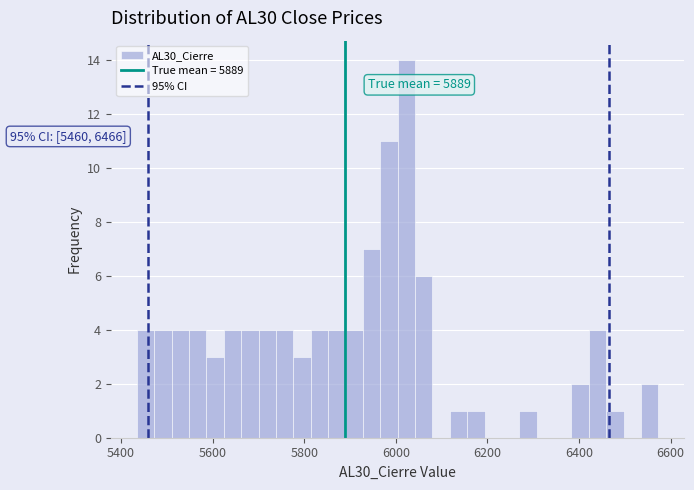

Read against the x-axis, roughly where is the centre of the tallest bar?

6020